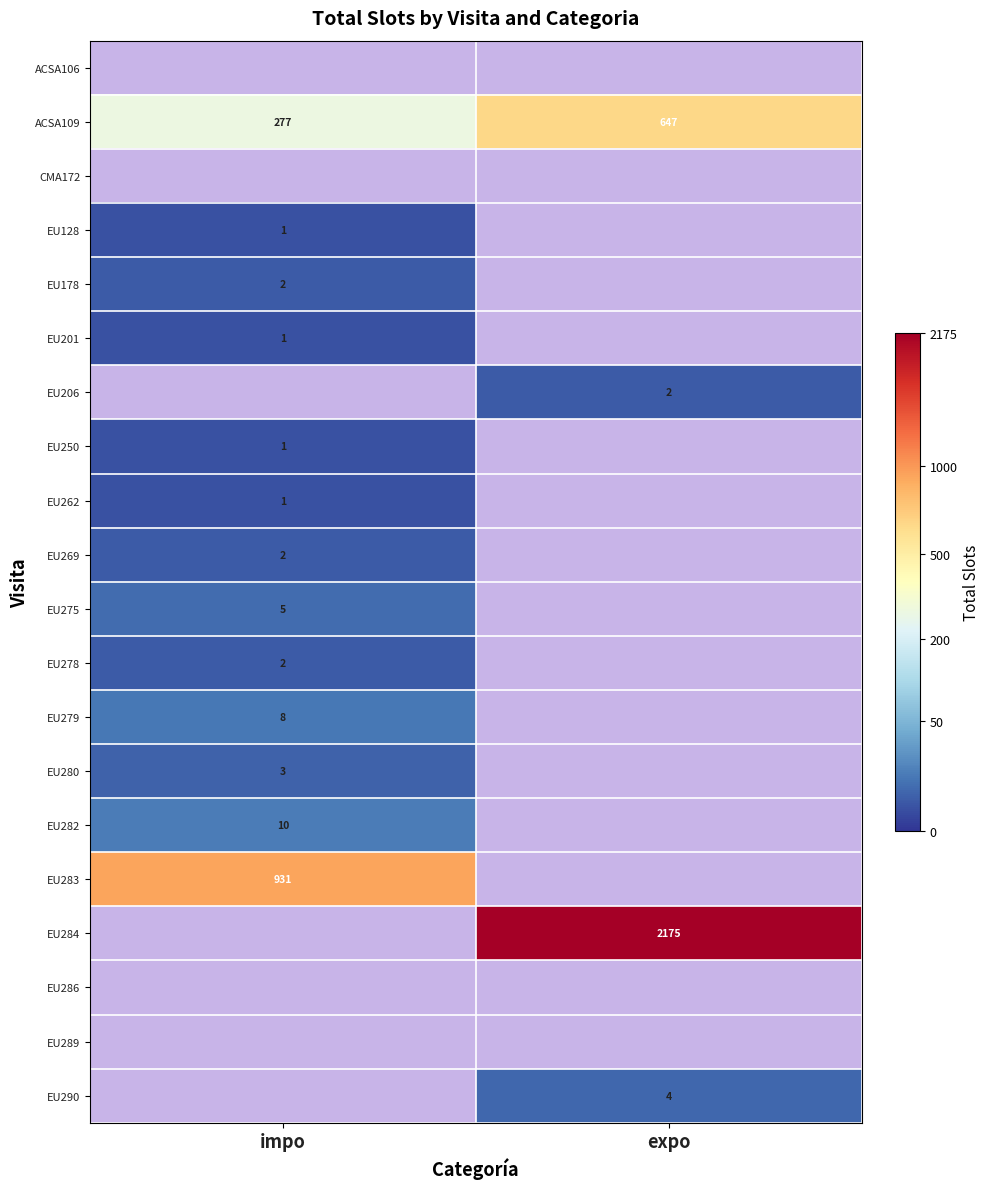

What is the sum of all EU128 values?

1